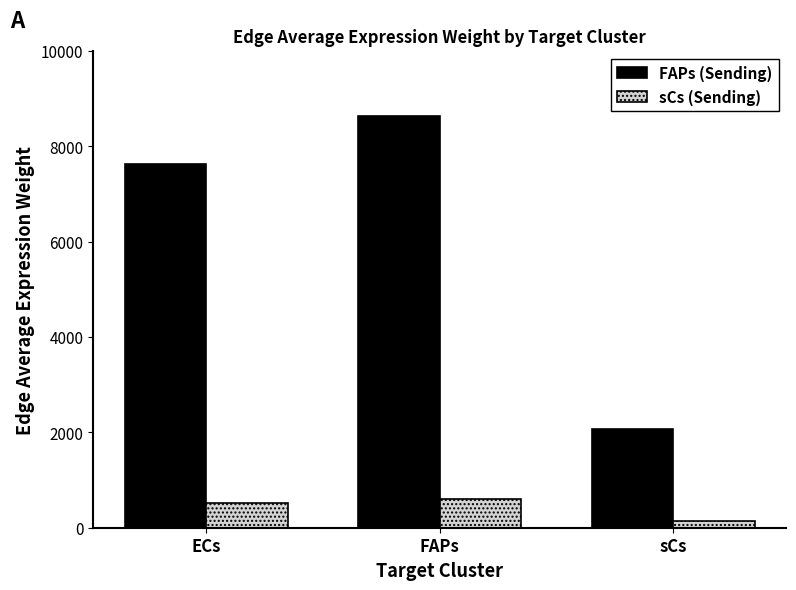

True or false: FAPs (Sending) has a value of 7626.8 at ECs.

True